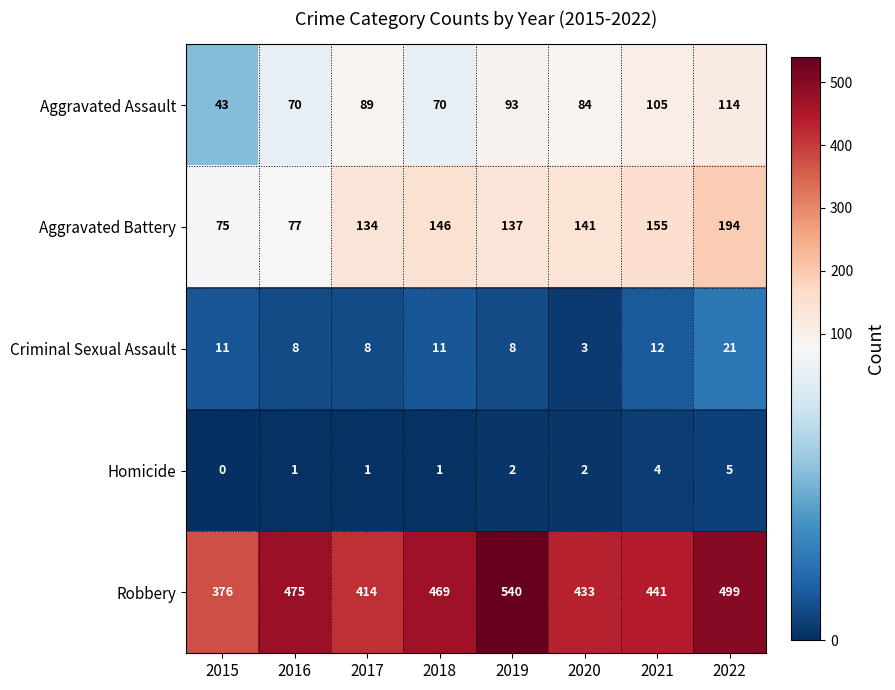

Which series has the largest range (max minus min)?

Robbery